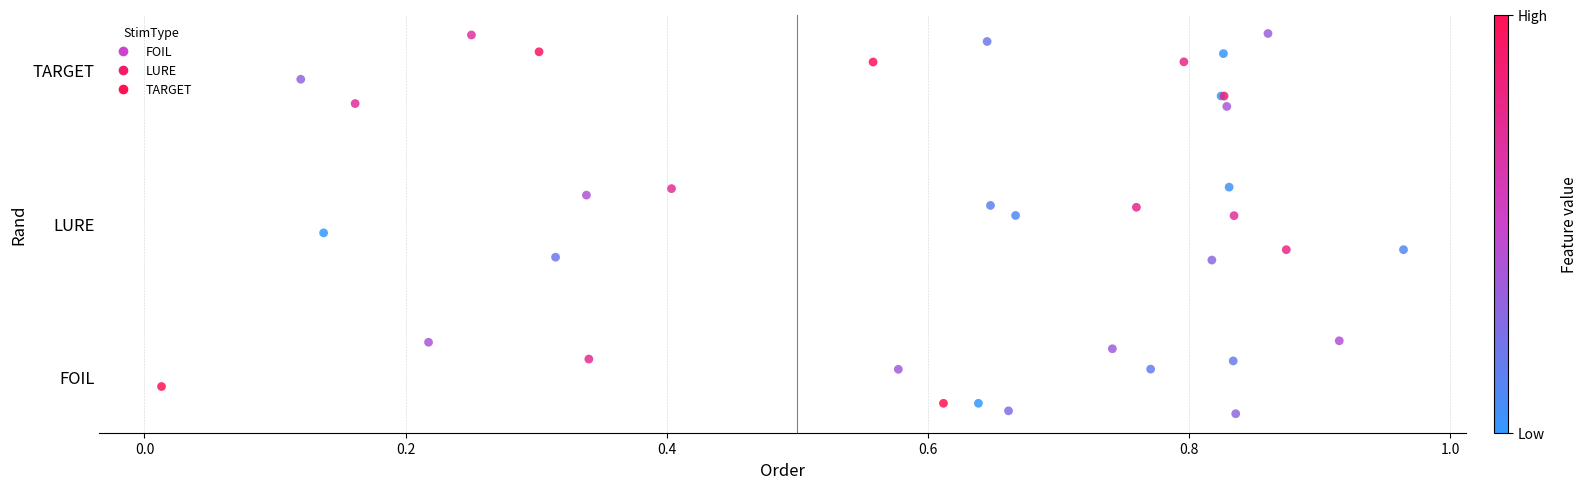

Which series reaches the minimum Y coordinate?

FOIL